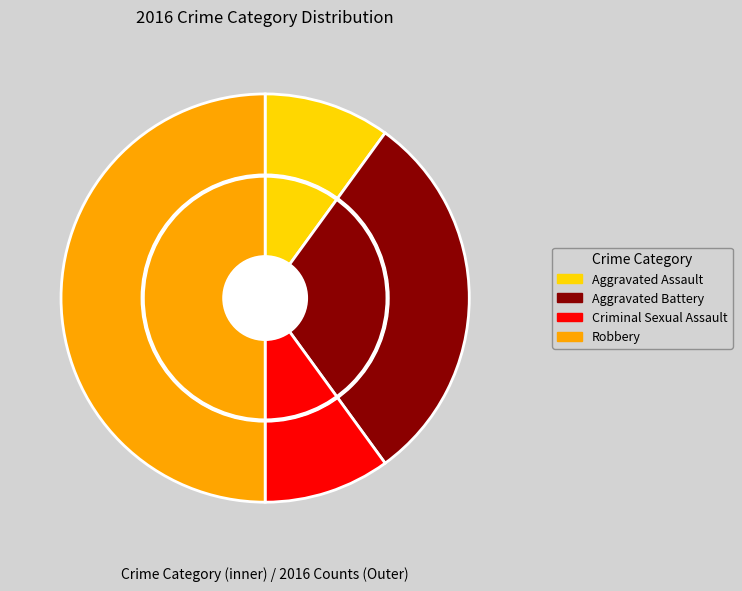

Which has a higher value, Robbery or Aggravated Battery?

Robbery